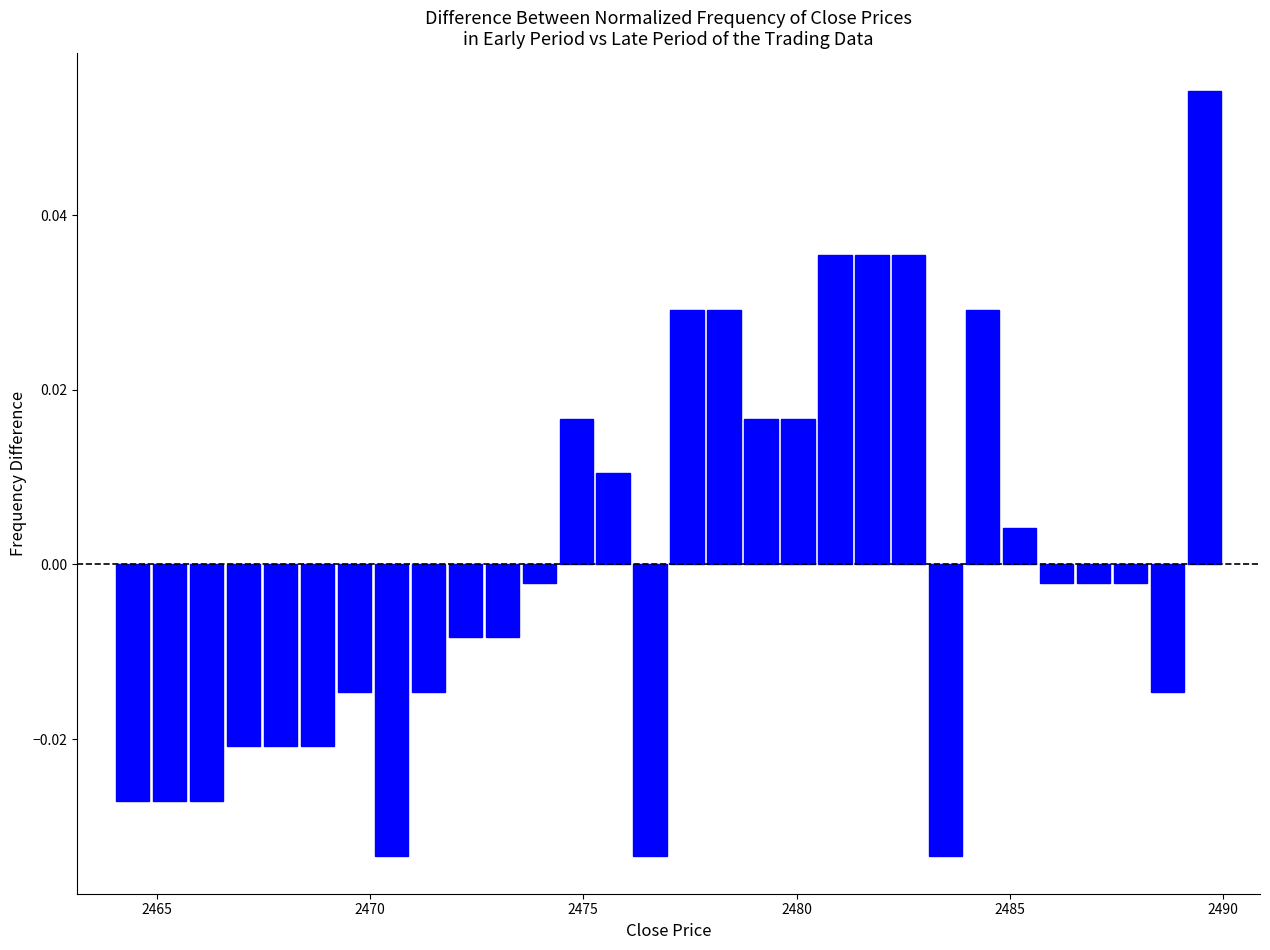

Around what value on the x-axis is the tallest bar? Give the approximate position of its centre, as read against the axis.

2489.5